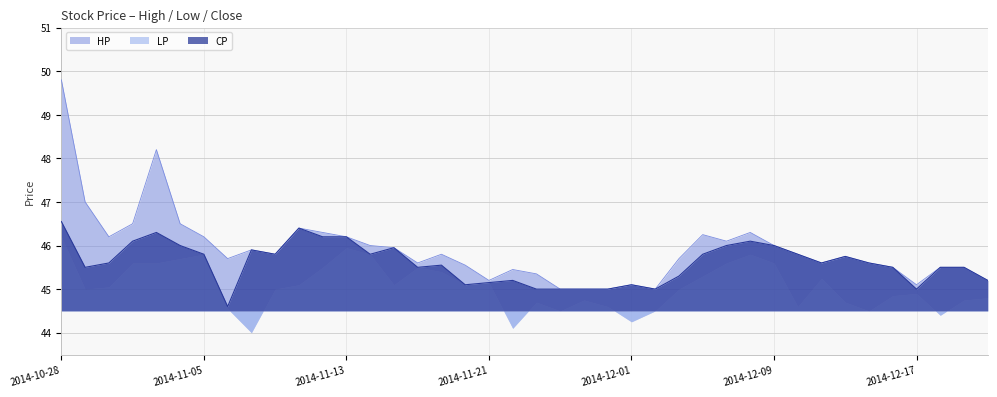

What is the difference between the second highest and minimum values in the HP series?

3.2